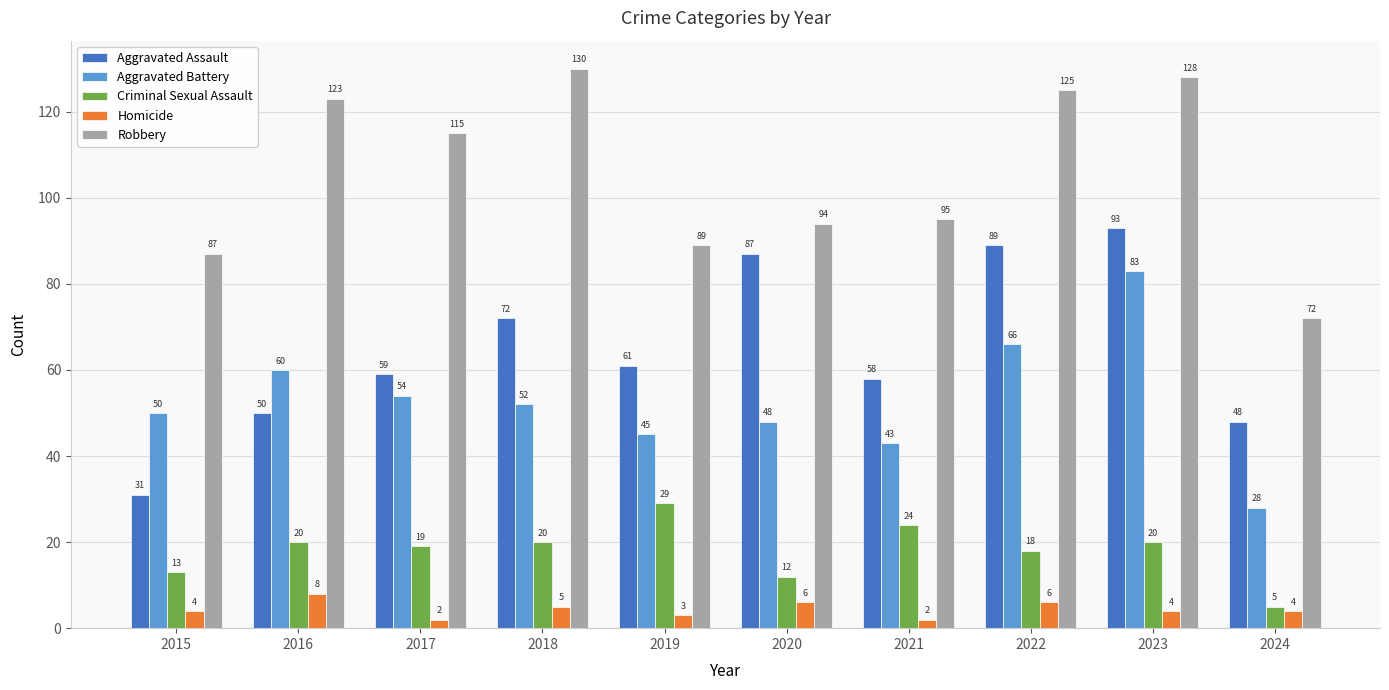

The value of Aggravated Assault at 2021 is 98. True or false?

False